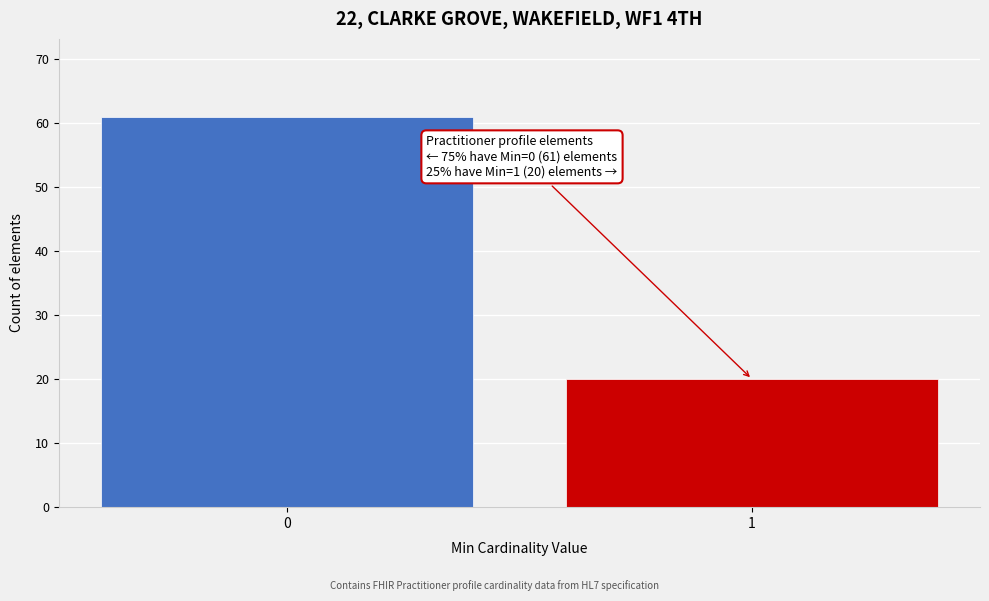

Reading left to right, extract all data points from this chart.

61	20